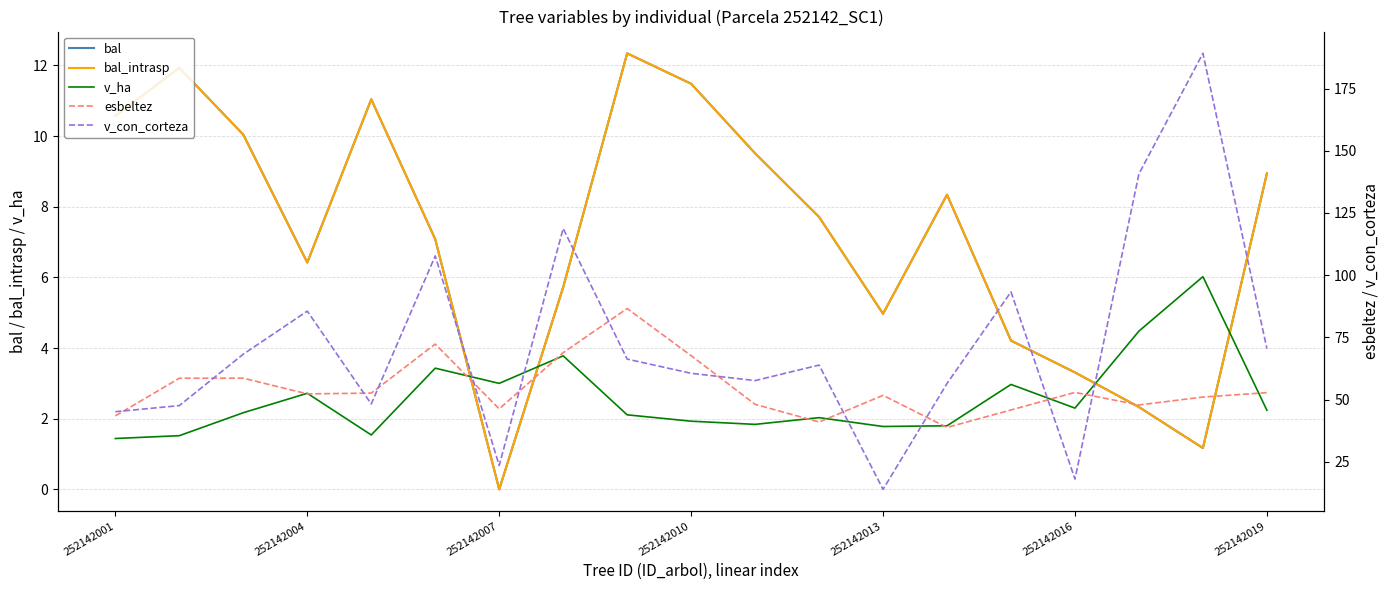

What is the sum of all bal values?

137.1